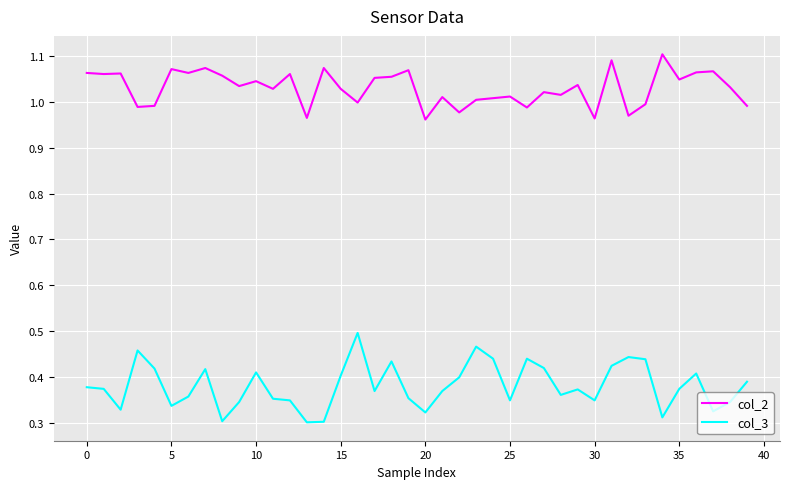

True or false: col_2 and col_3 cross at least once.

False